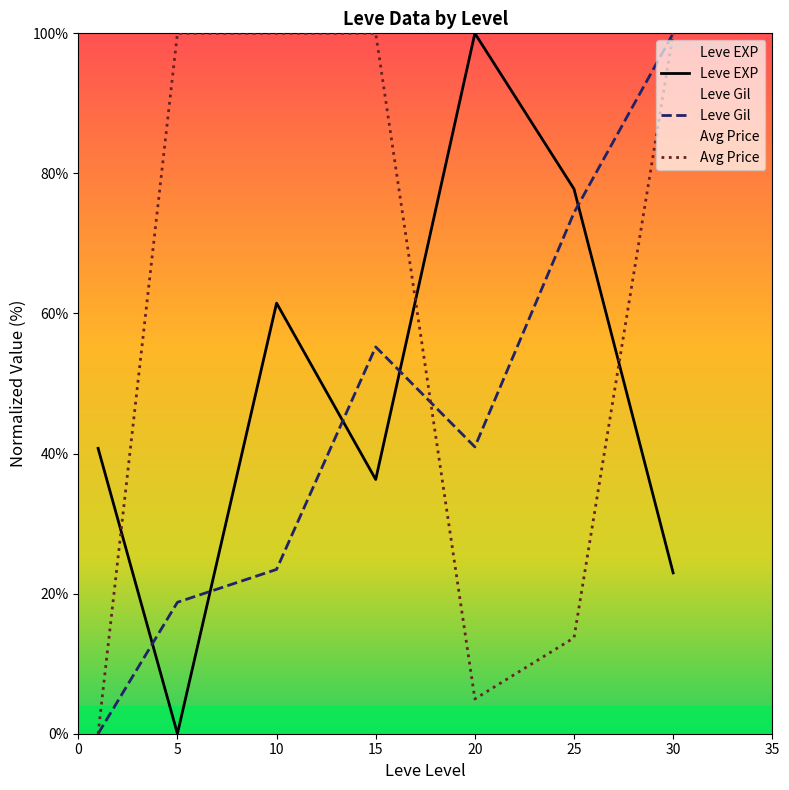

At which category does Leve Gil reach its first local peak?

15